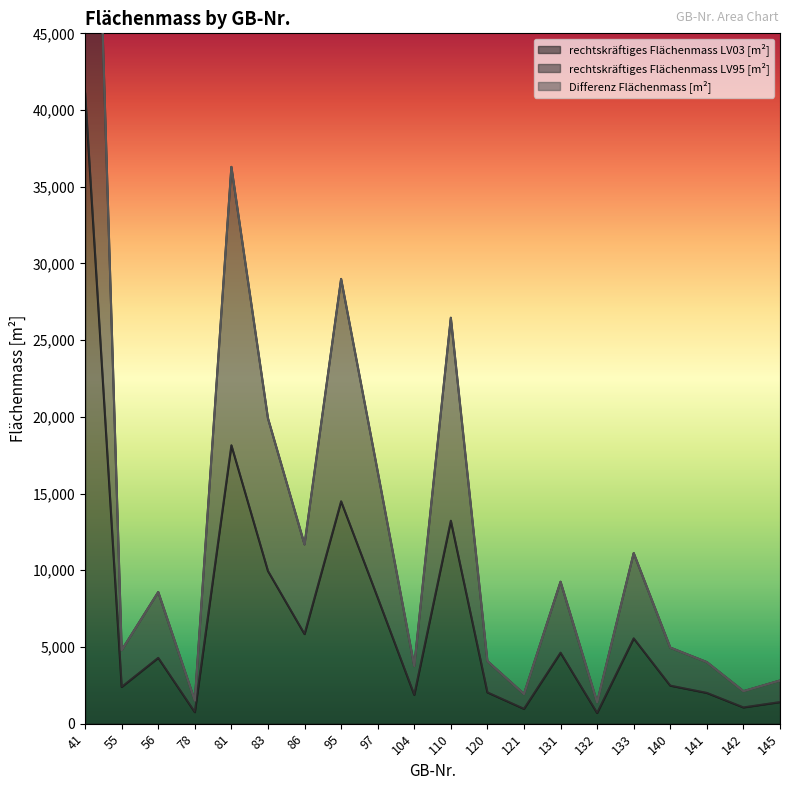

Where is the first local minimum for rechtskräftiges Flächenmass LV03 [m²]?

55